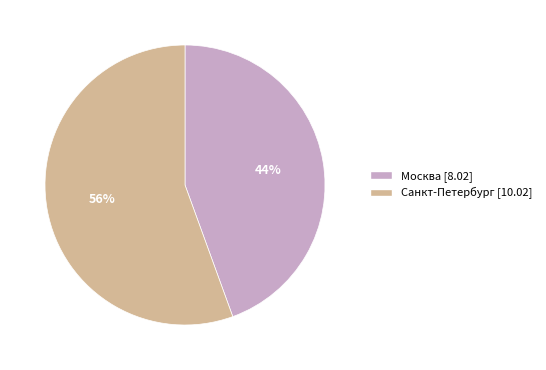

Approximately how many times larger is the value at Москва compared to Санкт-Петербург?

0.8